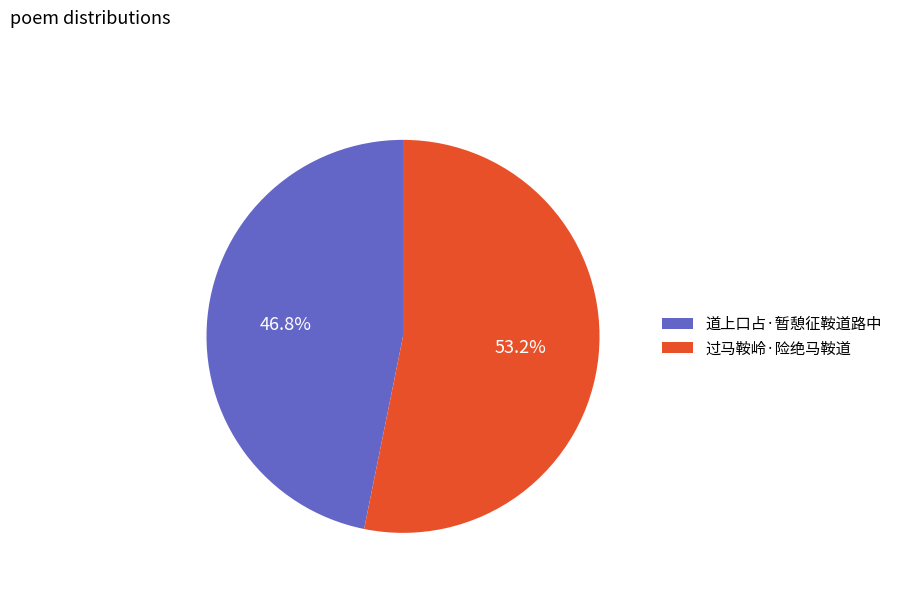

What percentage do 道上口占·暂憩征鞍道路中 and 过马鞍岭·险绝马鞍道 together represent?

100.0%